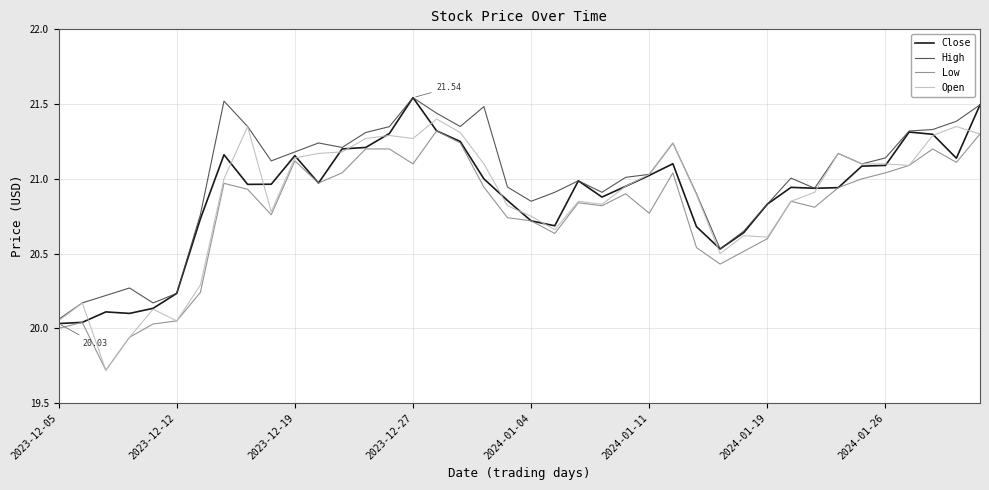

At how many categories does at least one series exceed 20?

40